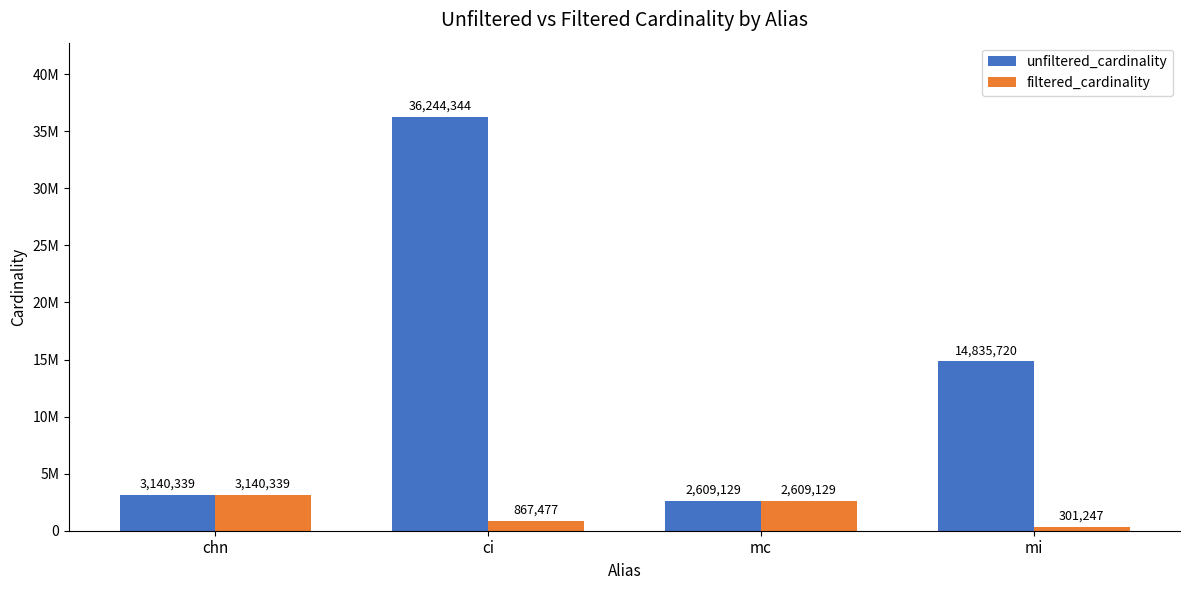

What is the difference between the maximum and second lowest values in the unfiltered_cardinality series?

33104005